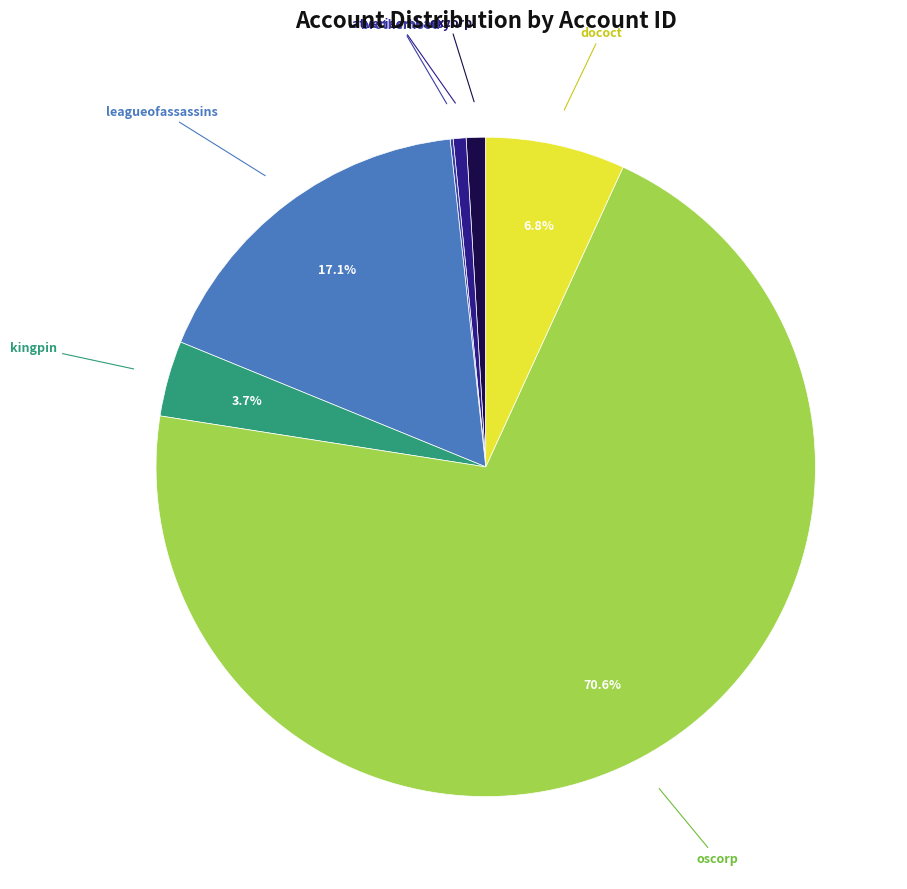

Is there any slice that represents more than half of the pie?

Yes